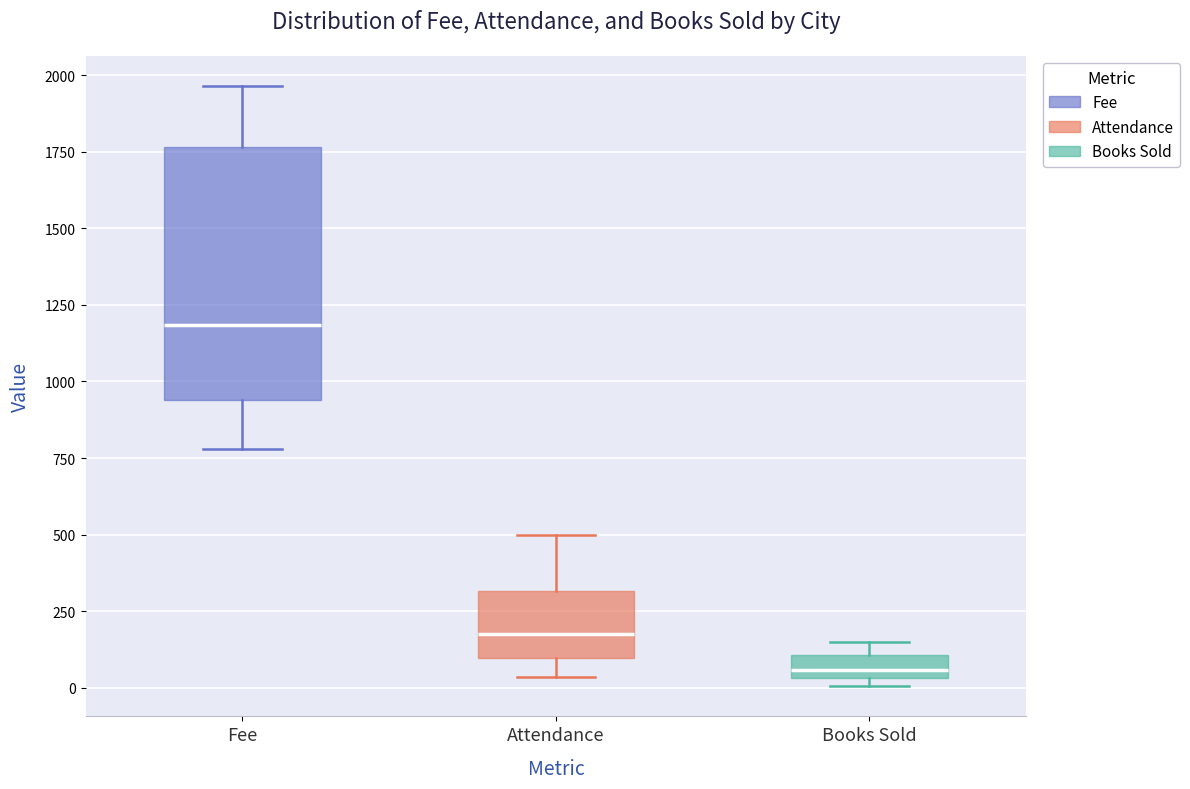

Which box's median line is the highest?

Fee